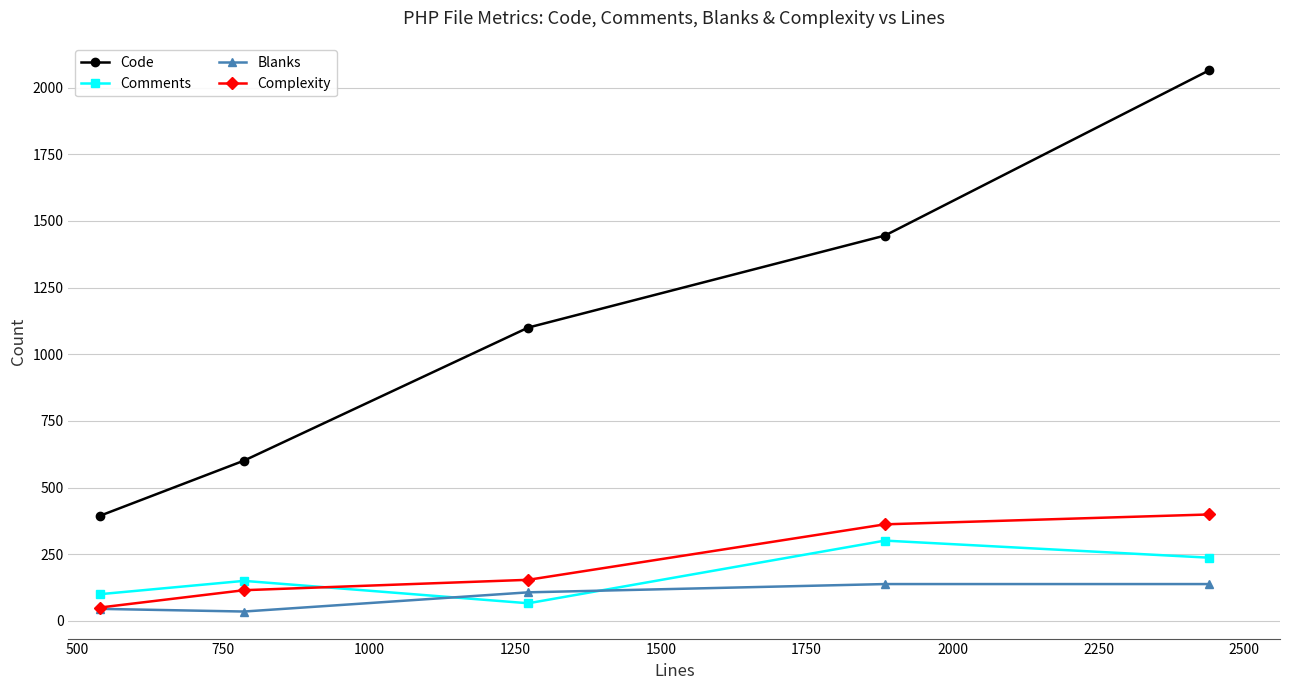

How many lines are shown in the chart?

4